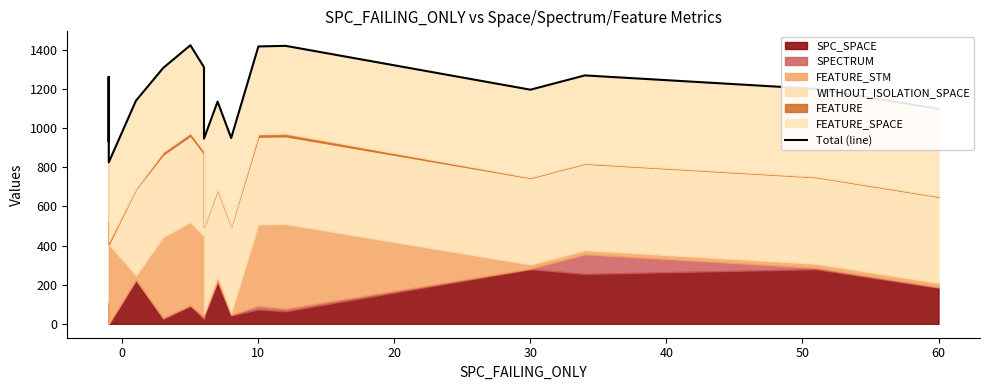

What is the greatest value displayed?

1423